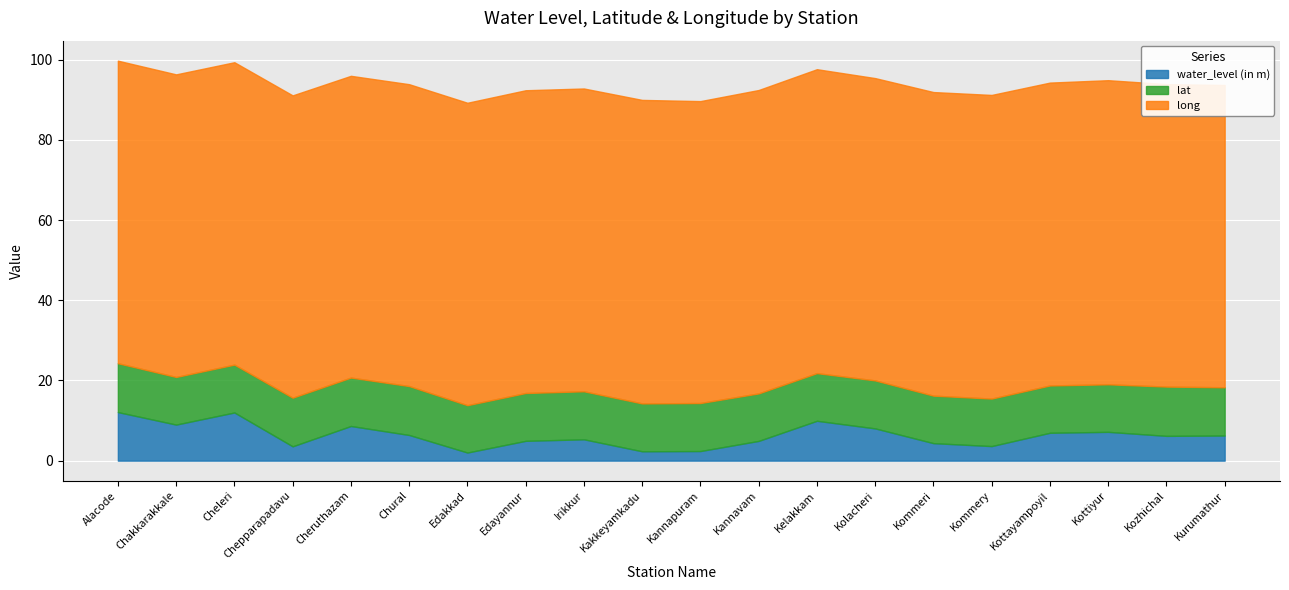

In long, how many points are lower than both neighbors (excluding endpoints)?

4